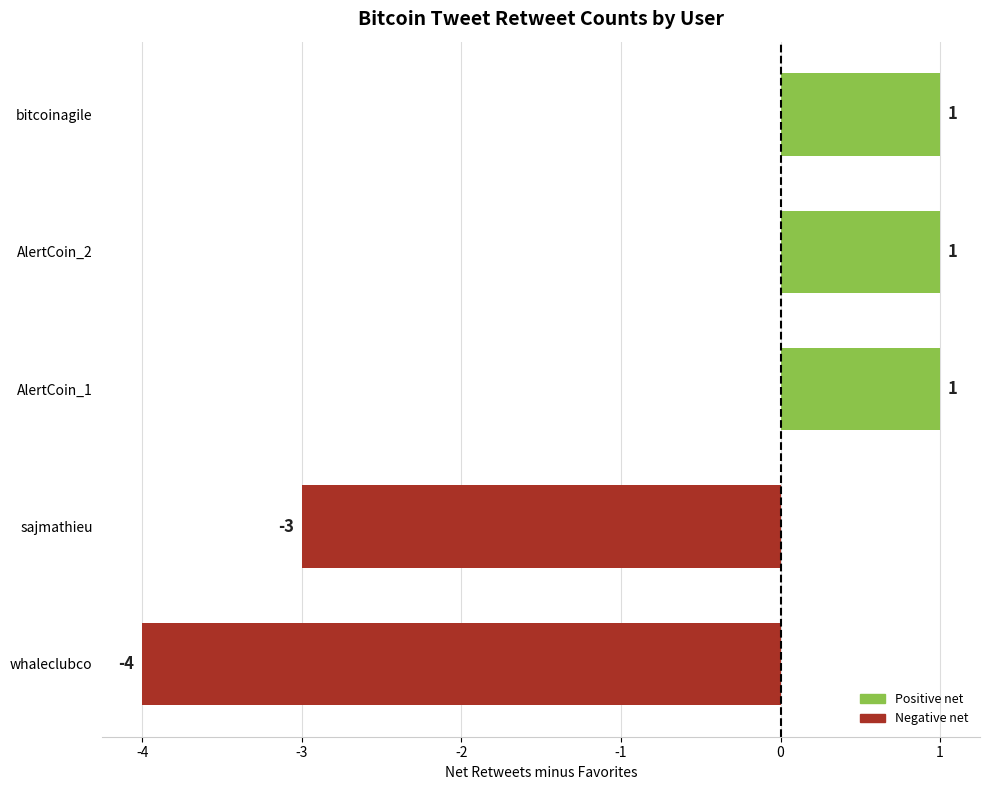

Are the bars grouped side by side (vs. stacked)?

No